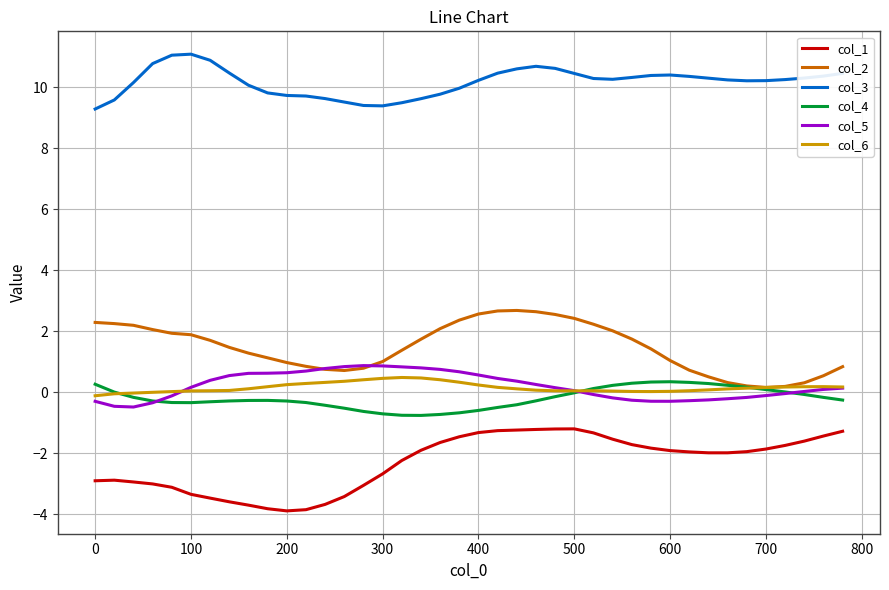

True or false: col_3 and col_4 intersect in this chart.

False